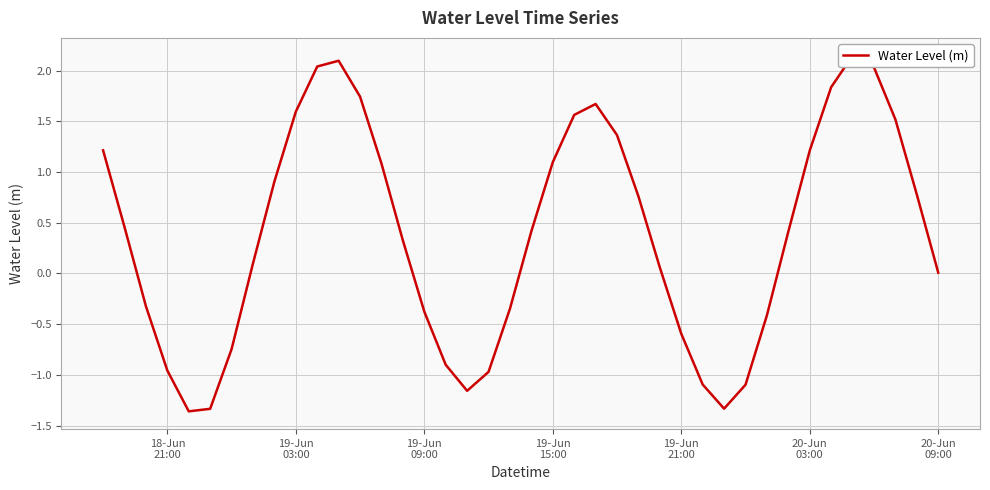

What is the value of the 10th point from the left?

1.6